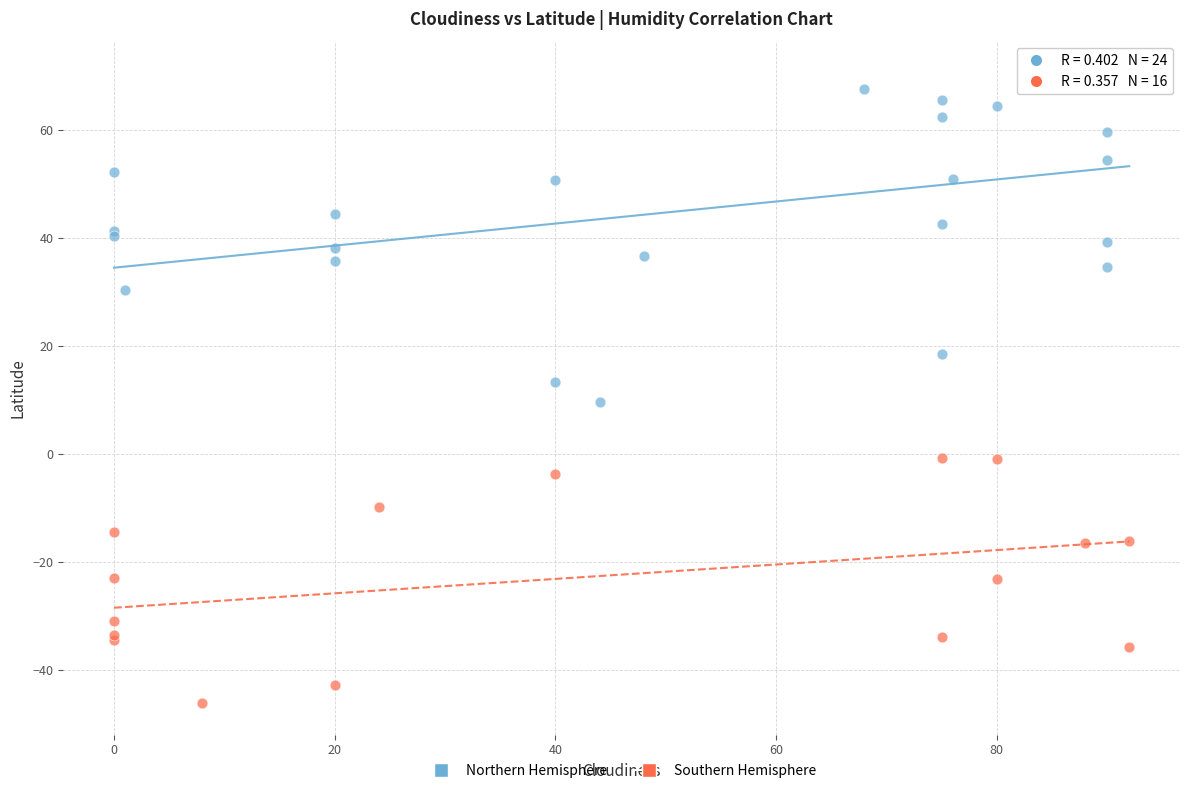

Which series contains the lowest Y value?

Southern Hemisphere